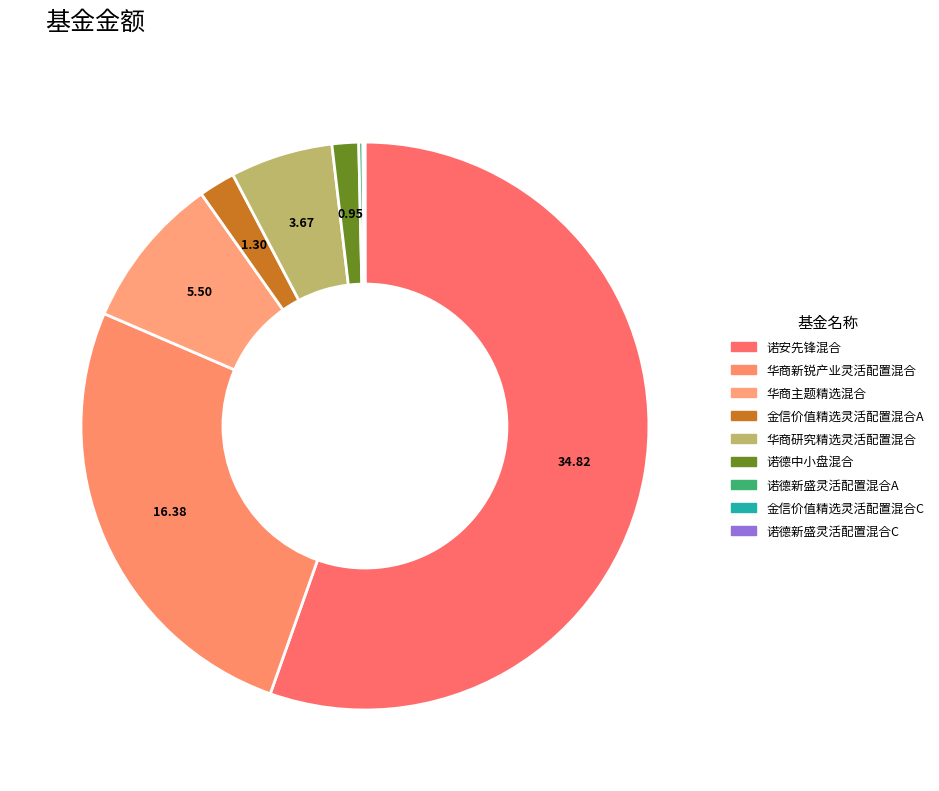

To the nearest percent, what portion does 诺安先锋混合 represent?

55%